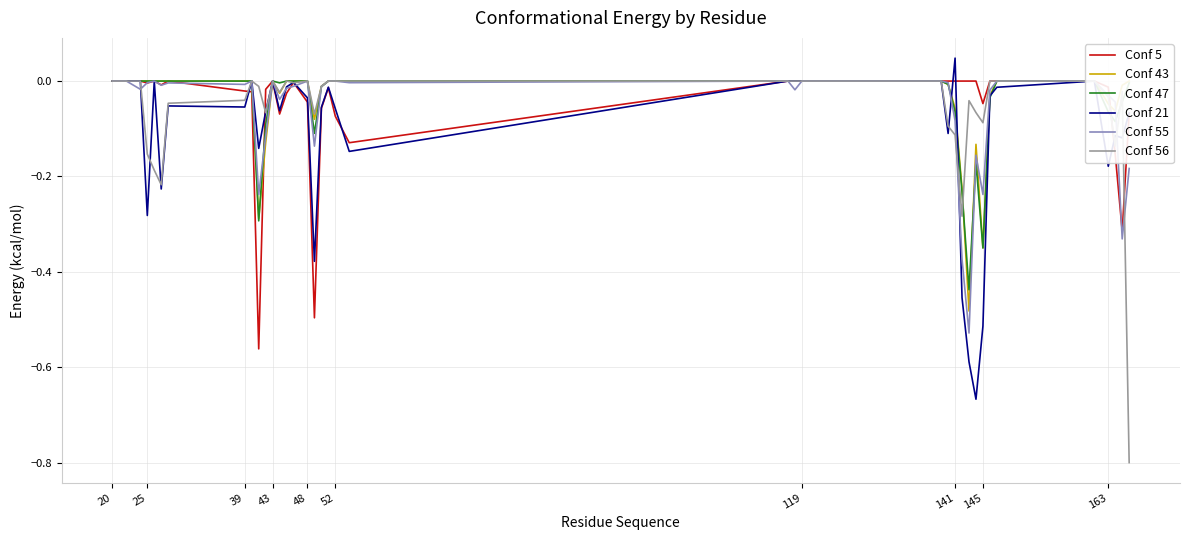

The value of Conf 21 at 25 is -0.4. True or false?

False